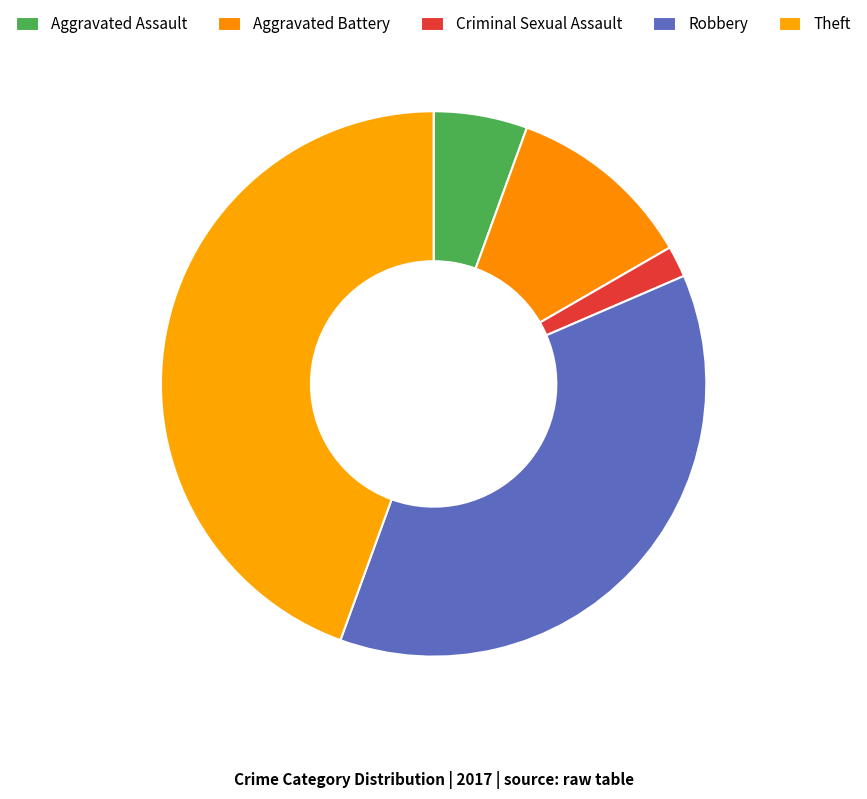

To the nearest percent, what is the combined percentage of Aggravated Assault and Criminal Sexual Assault?

7%